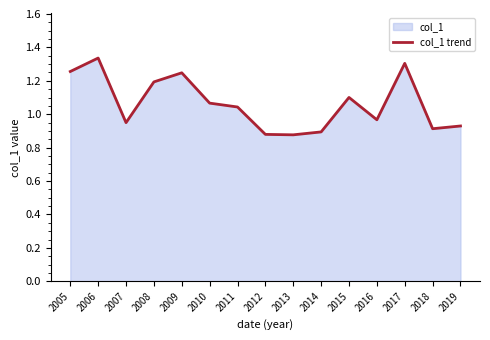

What is the sum of all values?

16.0